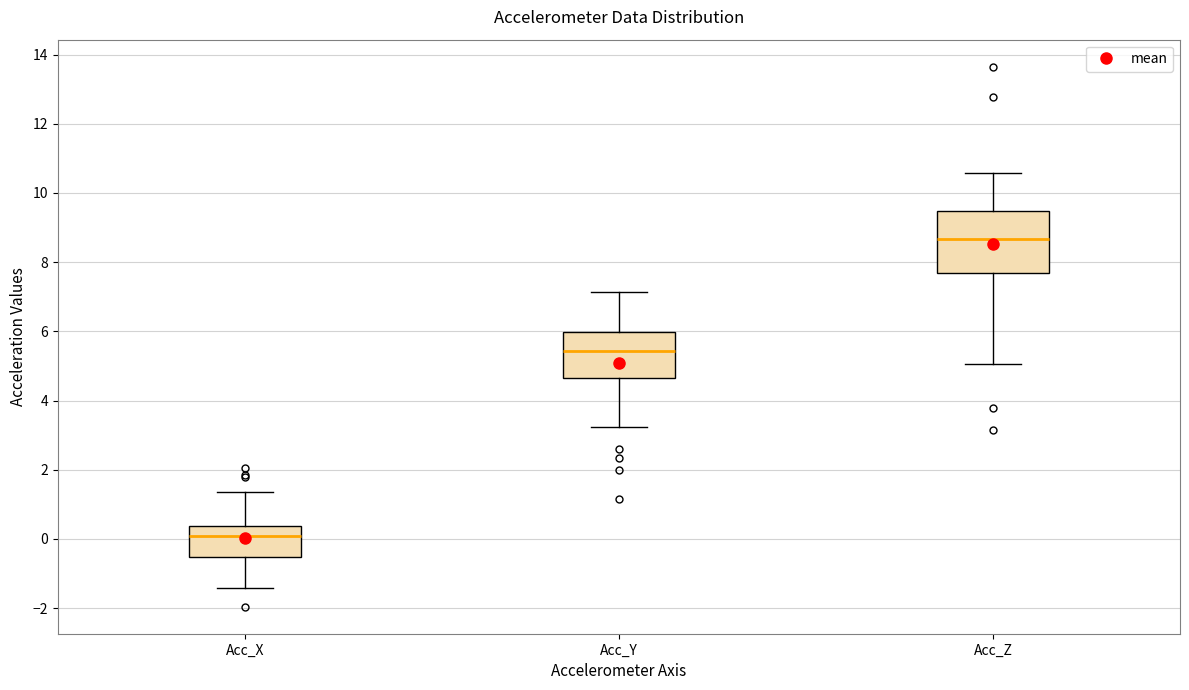

Which box is the tallest, from its lower edge to its upper edge?

Acc_Z